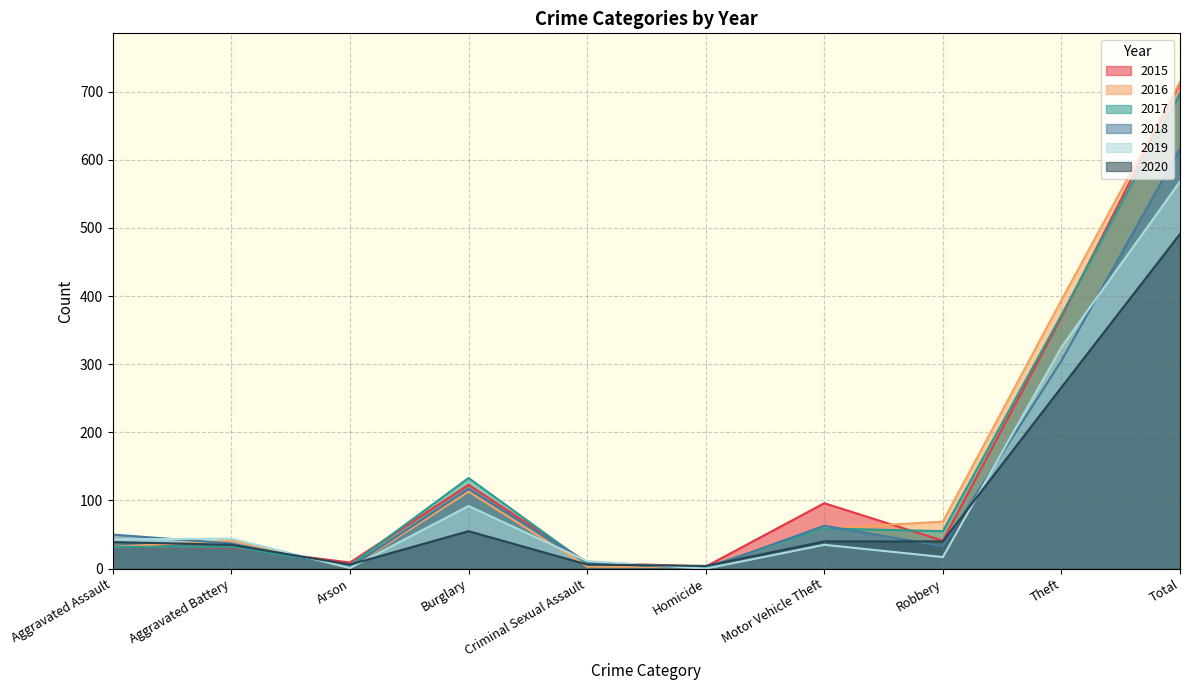

Is it true that 2015 equals 1 at Homicide?

False